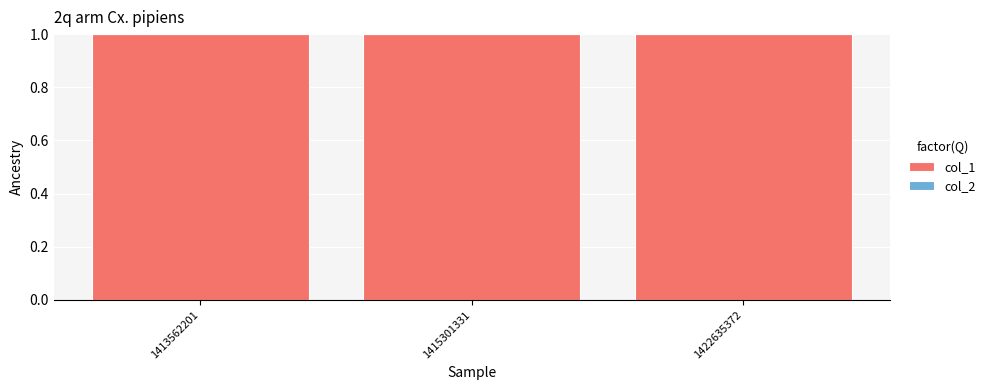

Reading right to left, transcribe all the data shown in this chart.

col_1: 1422635372=1	1415301331=1	1413562201=1
col_2: 1422635372=0	1415301331=0	1413562201=0